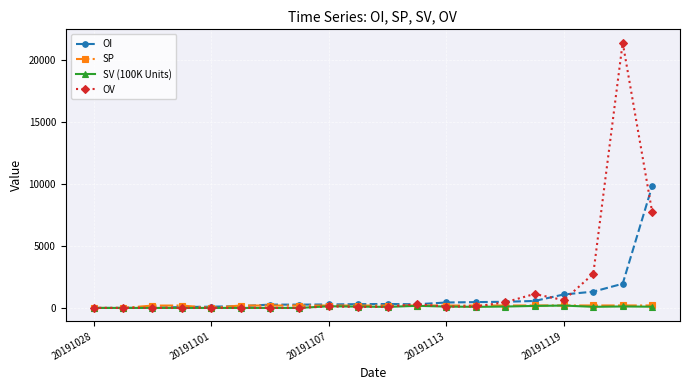

Which series has the widest spread of values?

OV